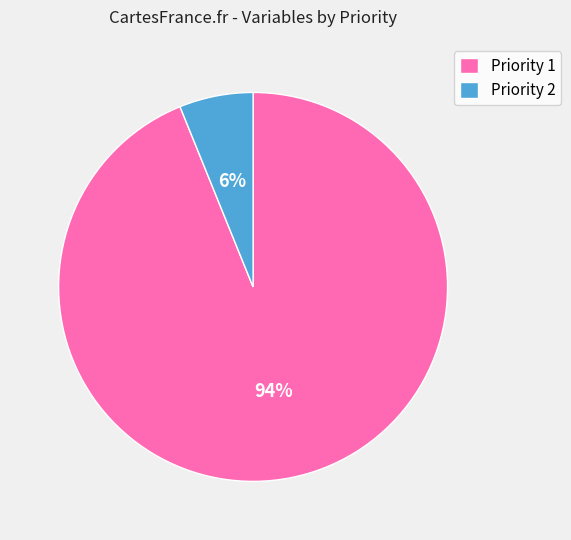

Is it true that Priority 1 is 99% of the pie?

False